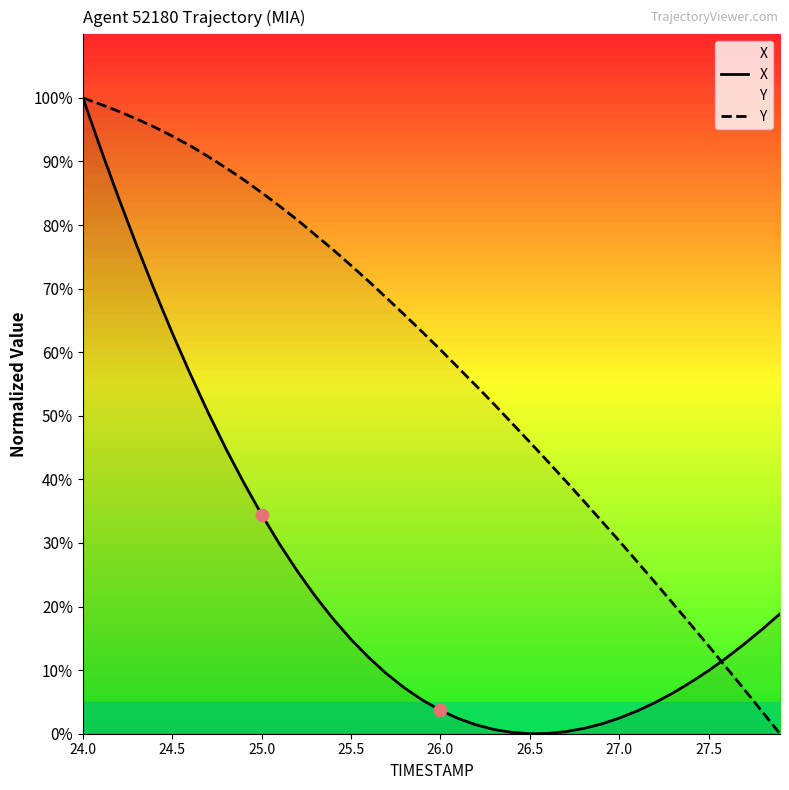

At which category is the sum across all series the highest?

24.0